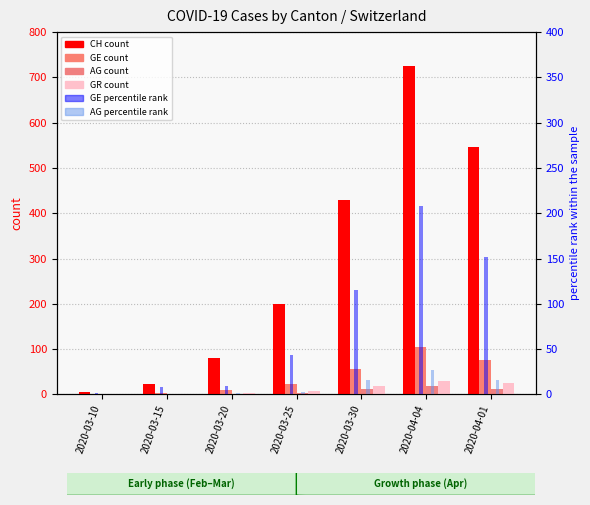

How many bars are there in each group?

6